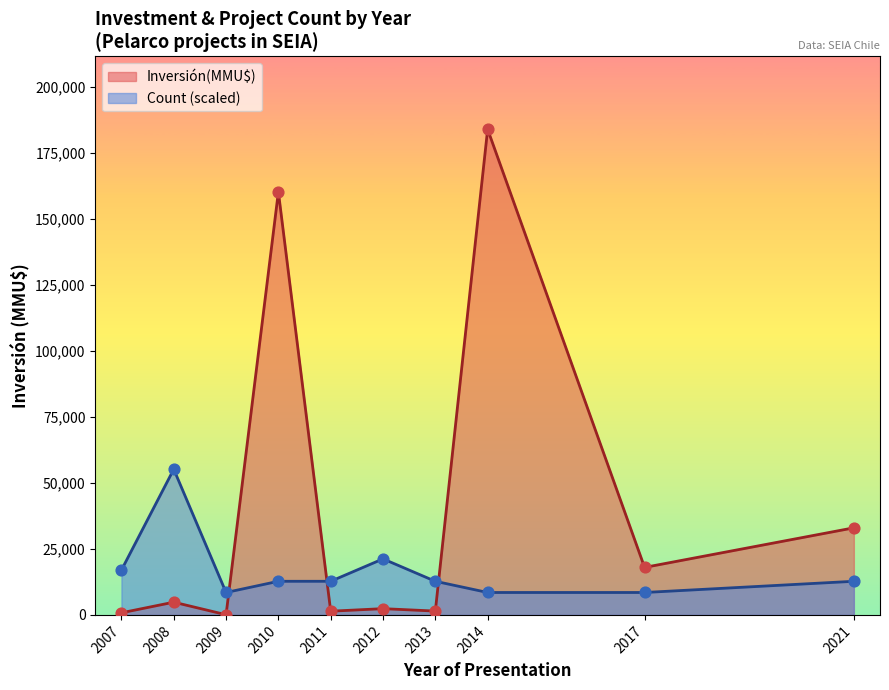

Is the value of Count (scaled) at 2017 greater than the value of Inversión(MMU$) at 2014?

No